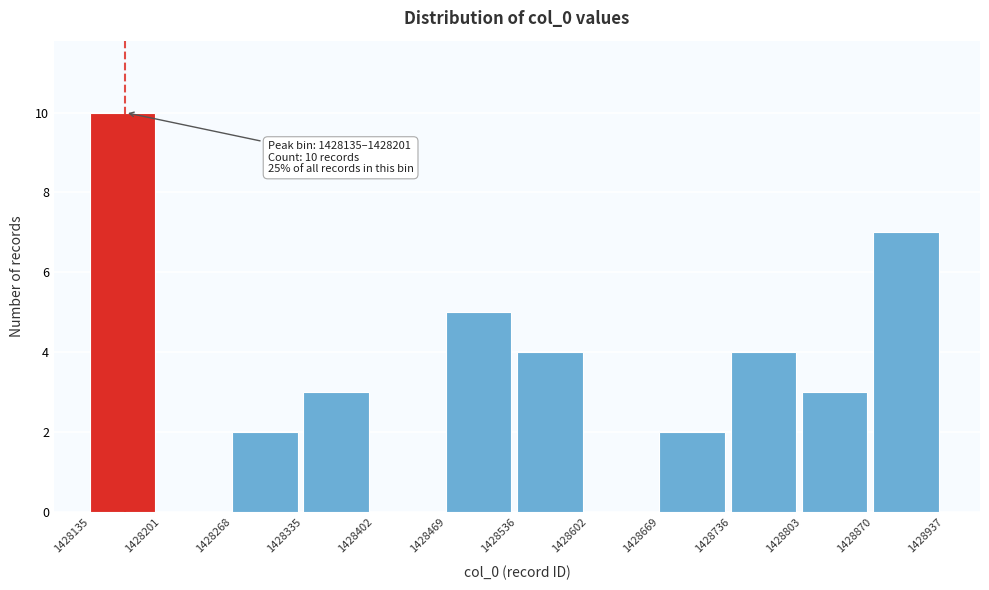

Which range on the x-axis has the tallest bar?

1428135 to 1428201